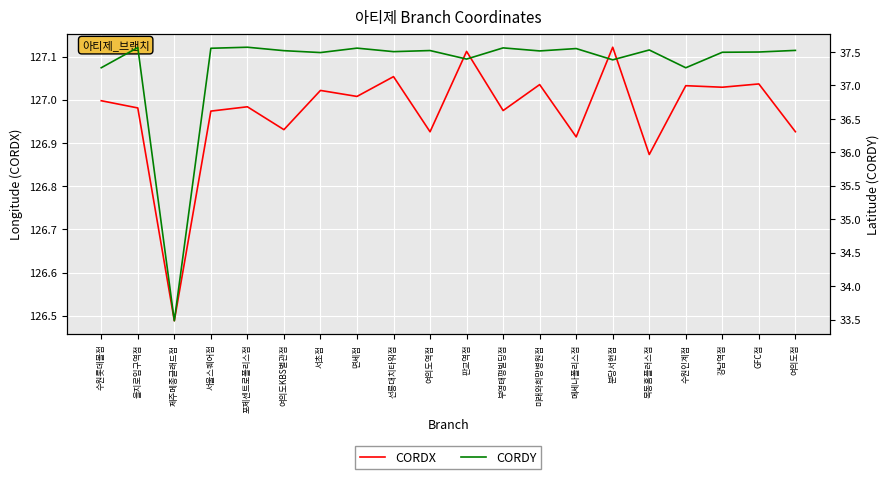

What is the minimum value shown in the chart?

33.5